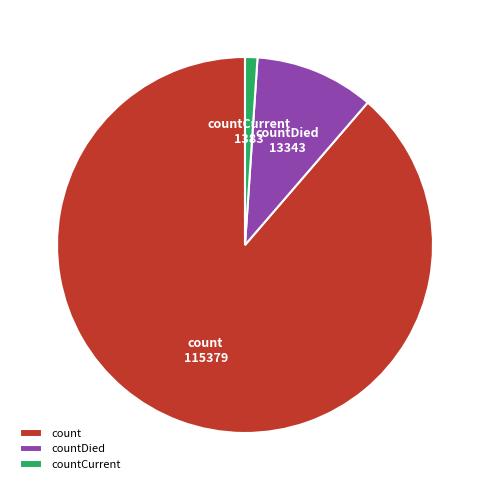

Count the number of slices in the pie.

3